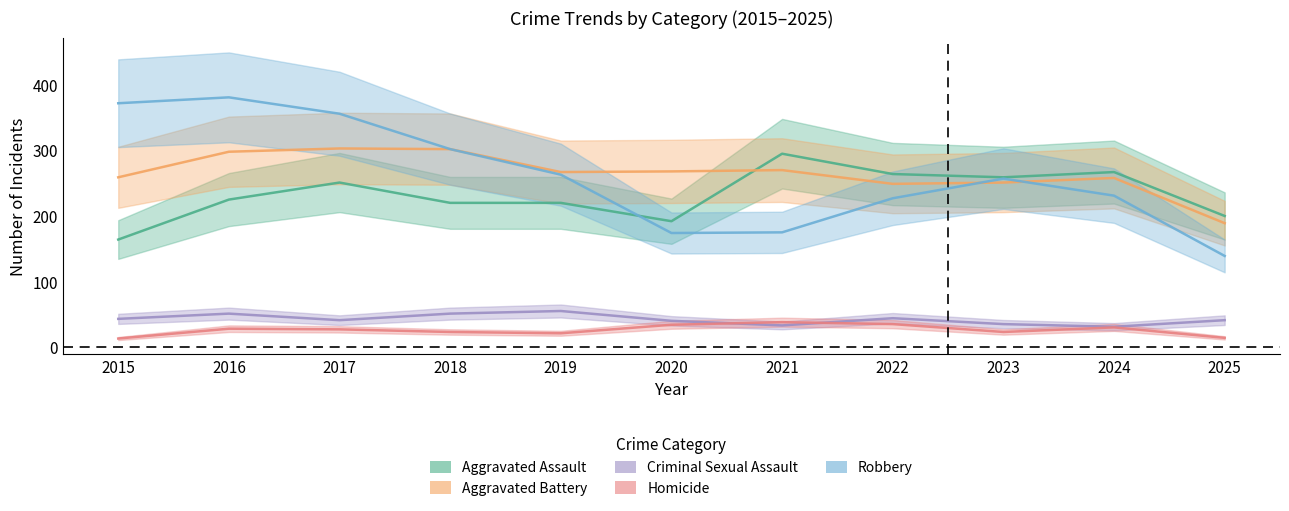

At which label does Aggravated Assault first exceed 225?

2017